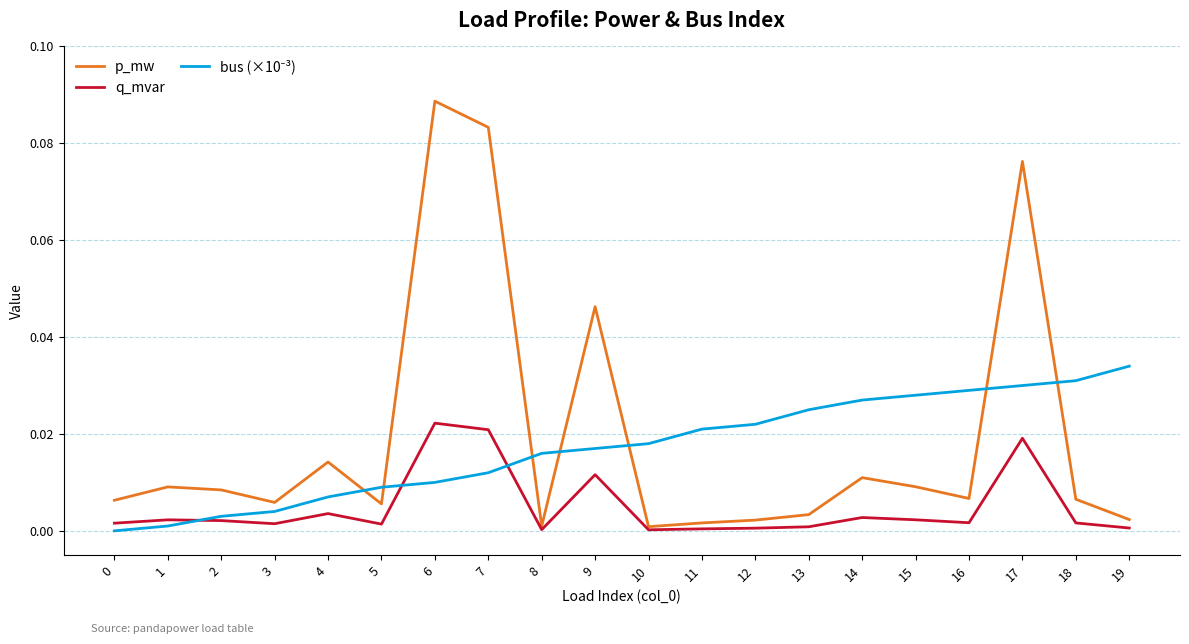

The value of p_mw at 5 is 0.0. True or false?

True